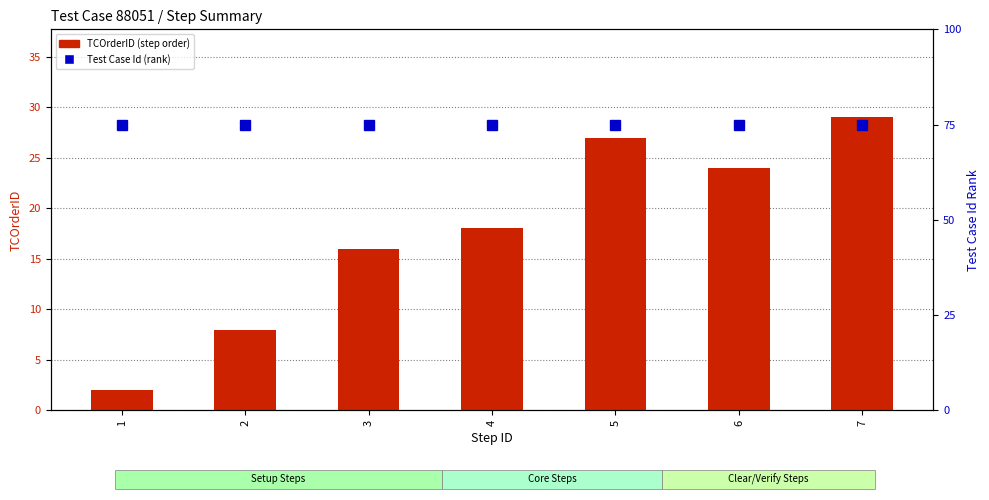

Rank the categories by TCOrderID (last step order per Step ID) value from lowest to highest.

1, 2, 3, 4, 6, 5, 7